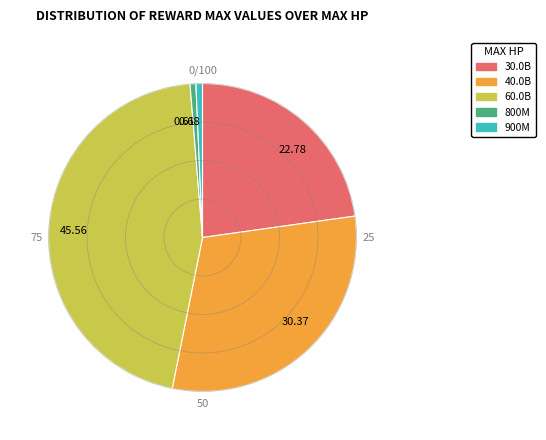

How many segments does this pie chart have?

5